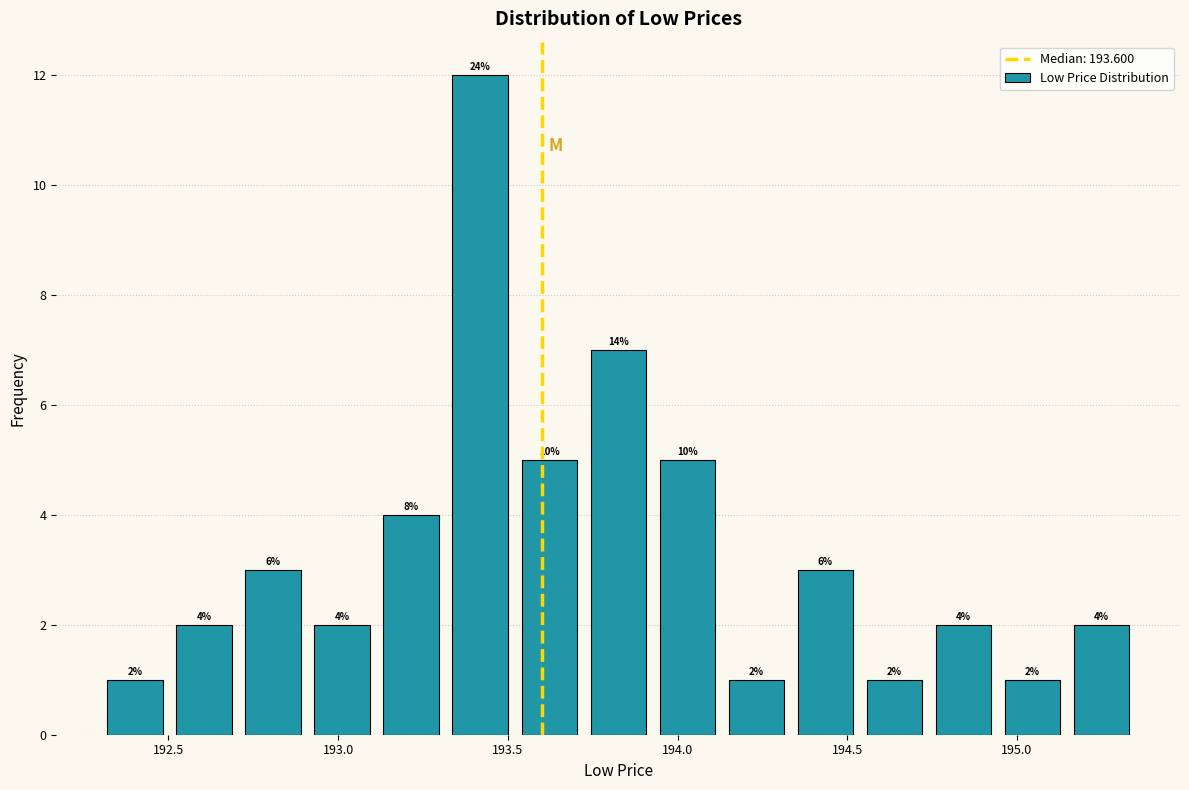

Over which range of the x-axis is the bar tallest?

193.30 to 193.50